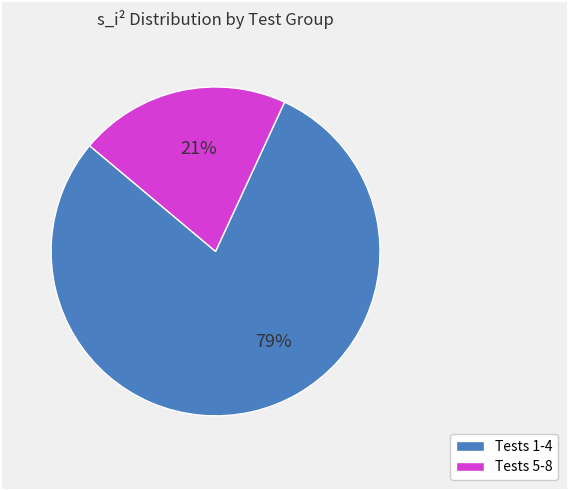

To the nearest percent, what is the average slice percentage?

50%